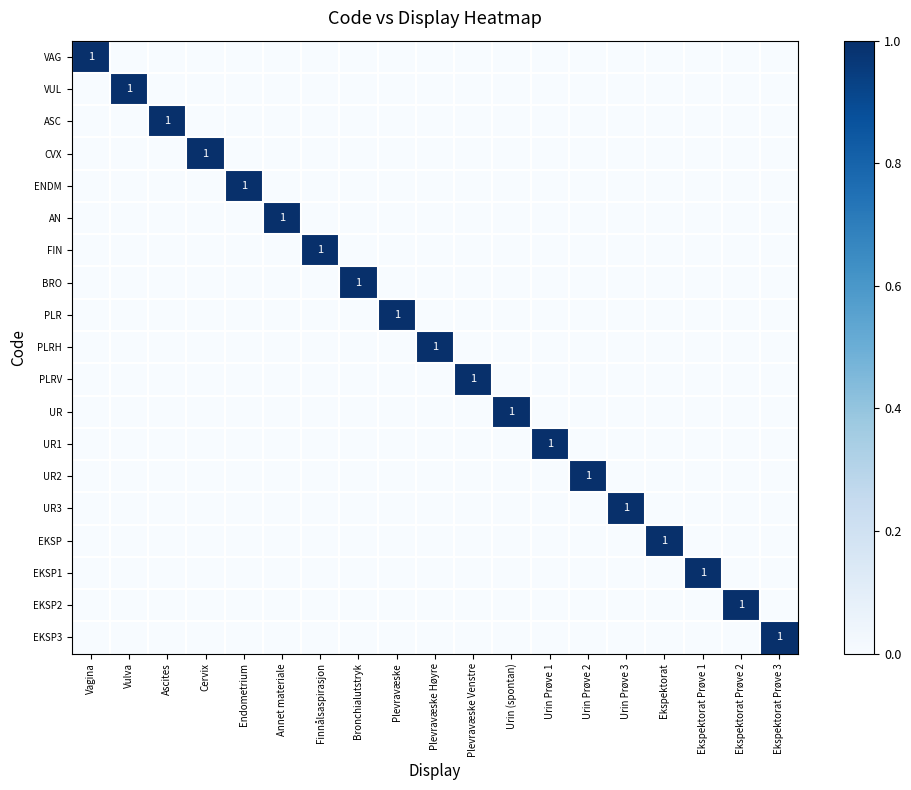

The VUL series shows 1 at Vulva. True or false?

True